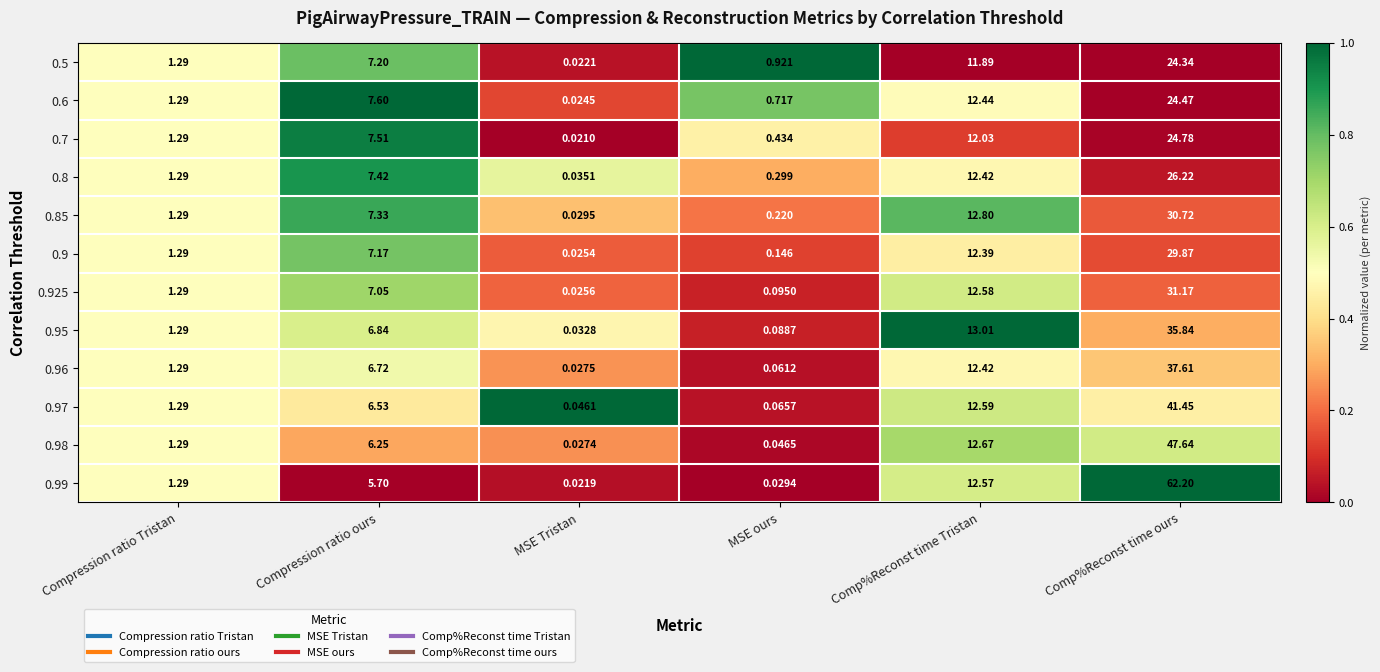

At how many categories does at least one series exceed 0?

6